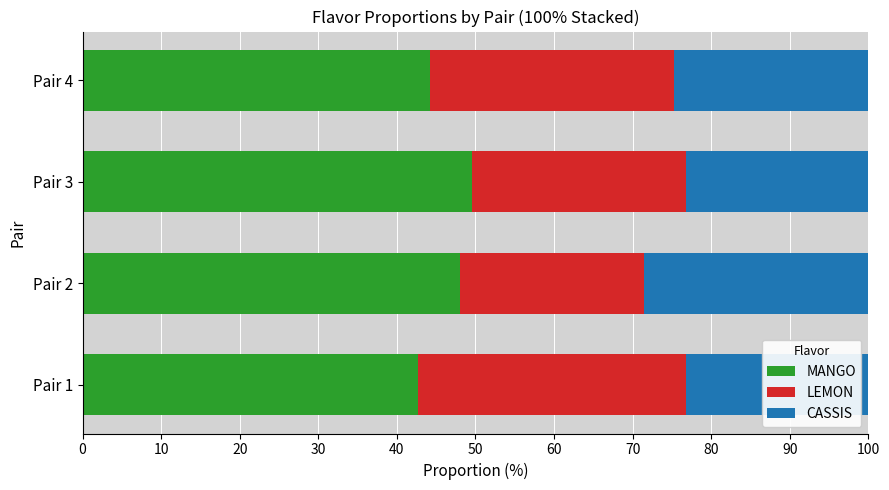

The MANGO series shows 49.5 at Pair 3. True or false?

True